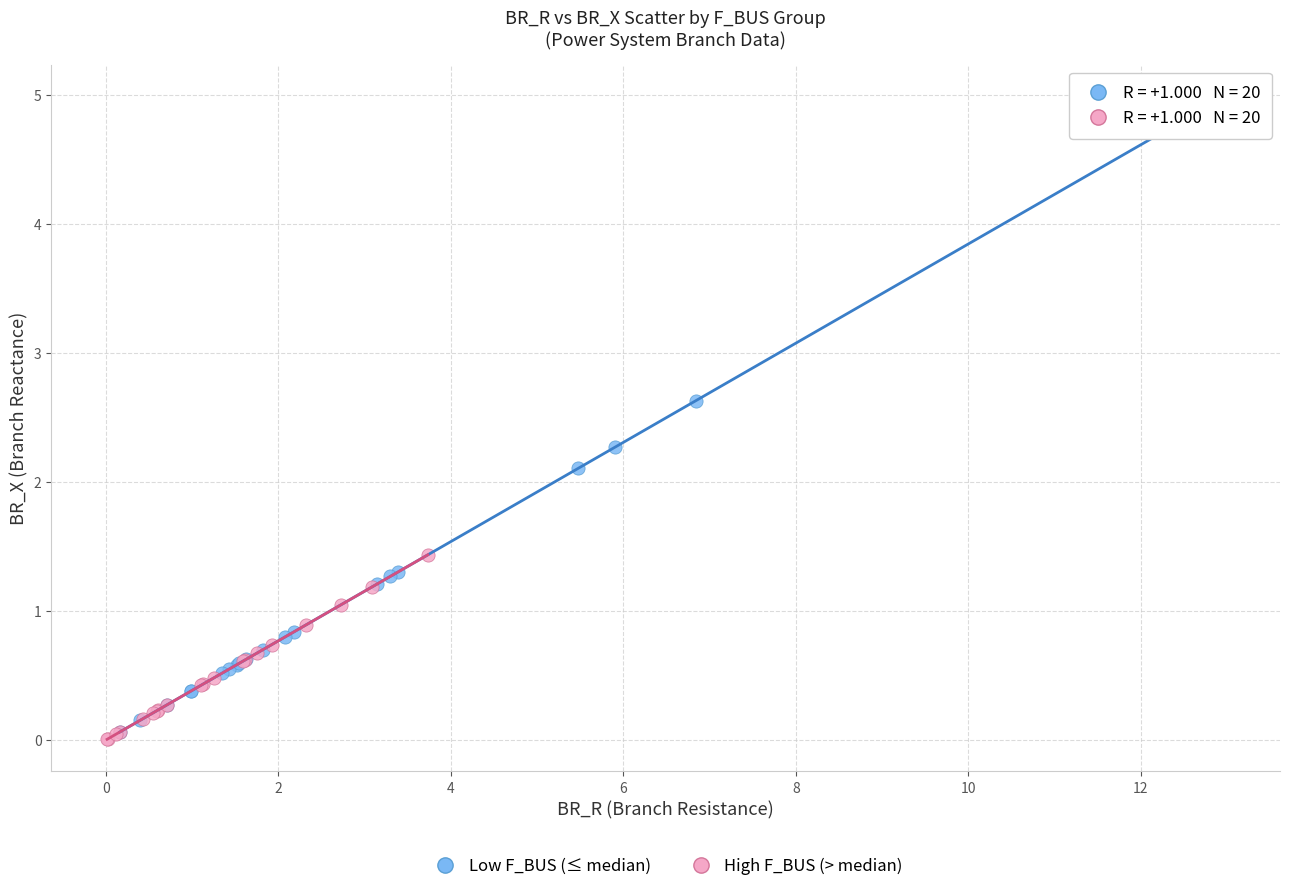

Which series reaches the maximum Y coordinate?

Low F_BUS (≤ median)